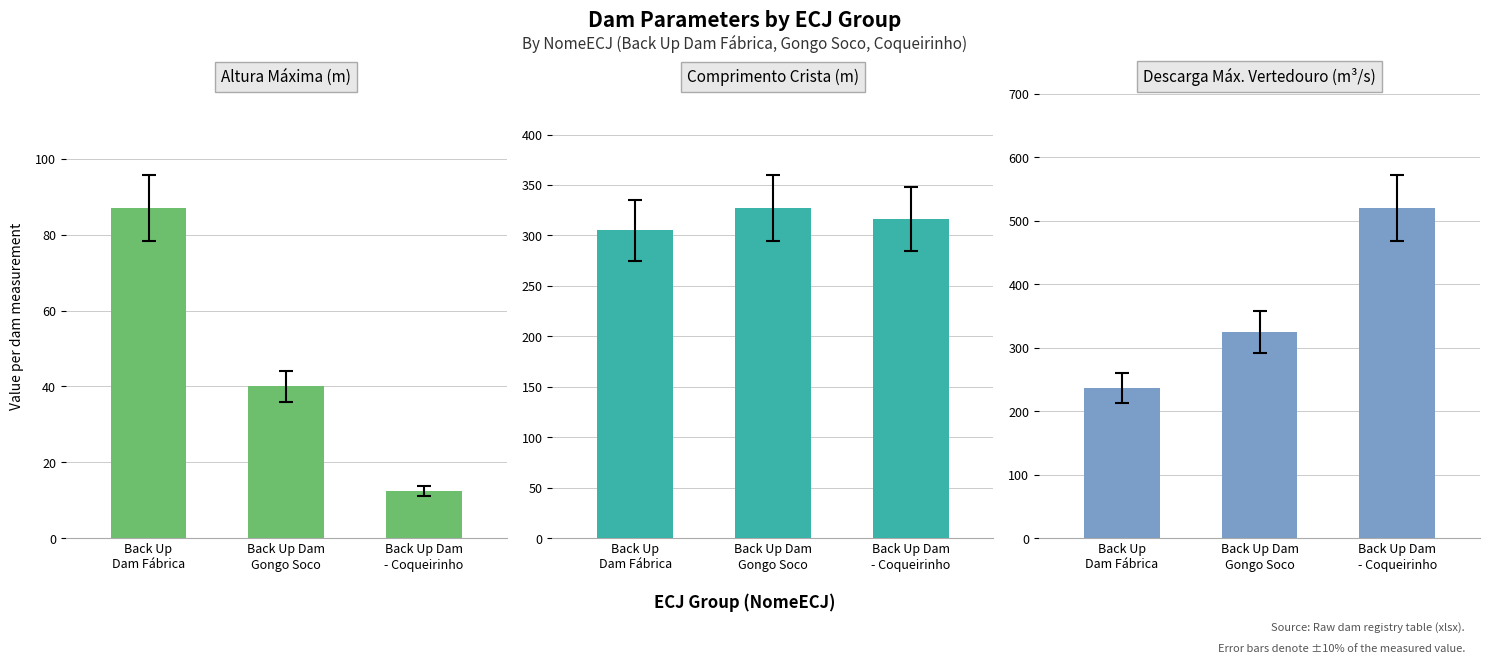

How many bars are there in total?

9